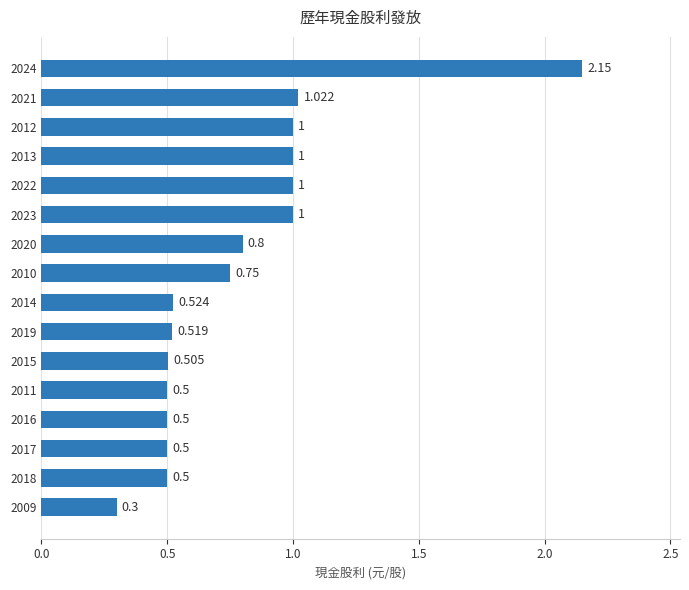

What is the greatest value displayed?

2.1